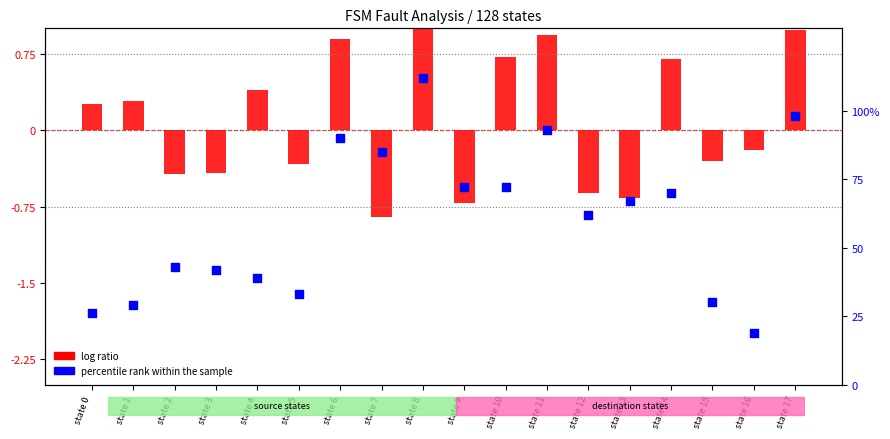

At which category is the sum across all series the highest?

state 8